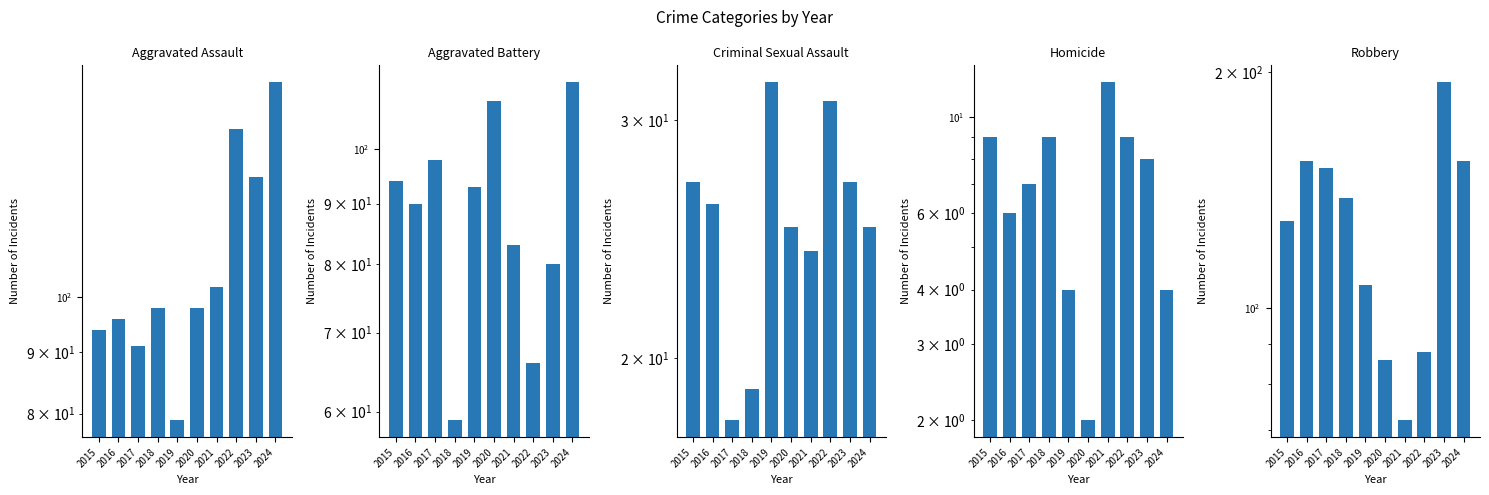

Does the chart contain stacked bars?

No